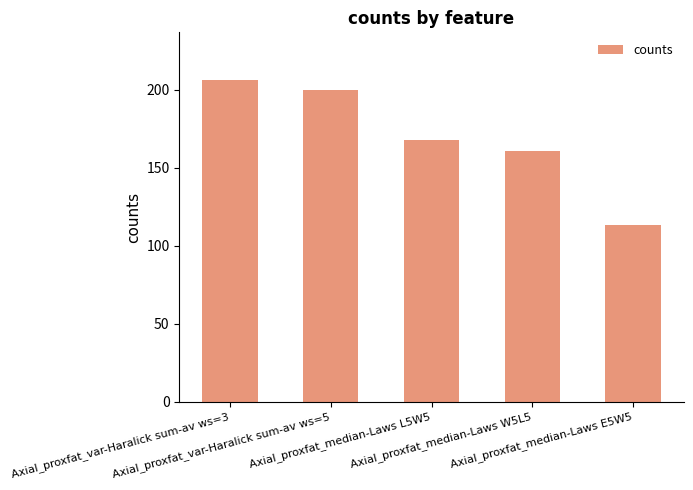

Which has a higher value, Axial_proxfat_median-Laws W5L5 or Axial_proxfat_var-Haralick sum-av ws=3?

Axial_proxfat_var-Haralick sum-av ws=3